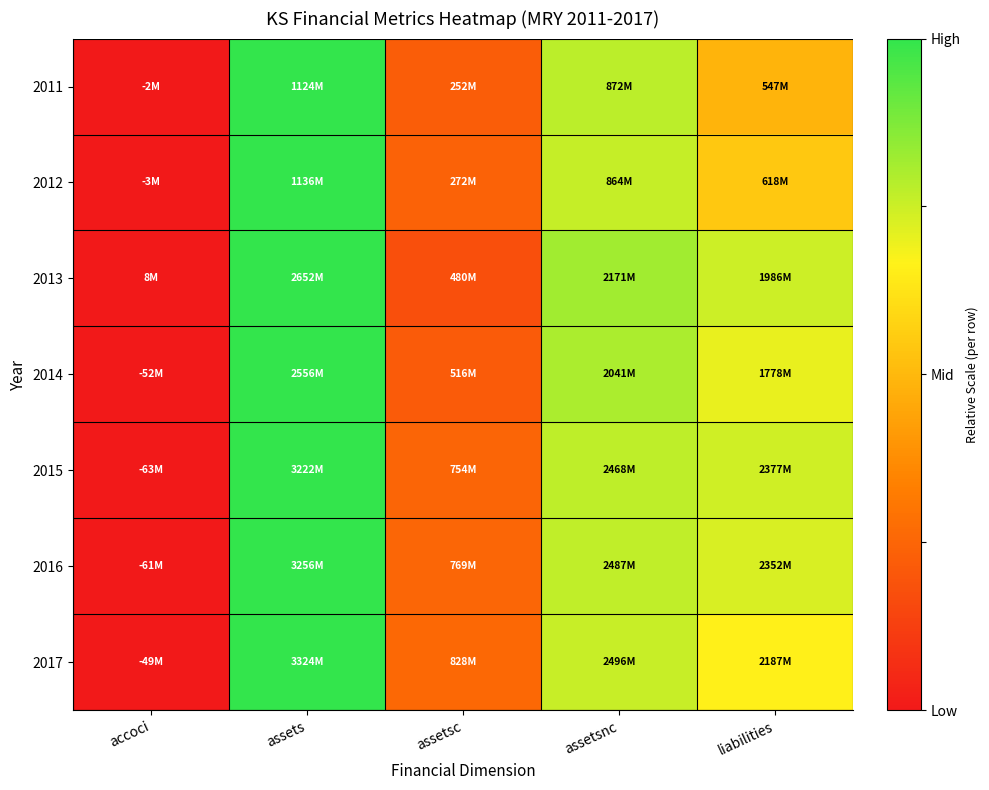

What is the total value across all series at liabilities?

4.6